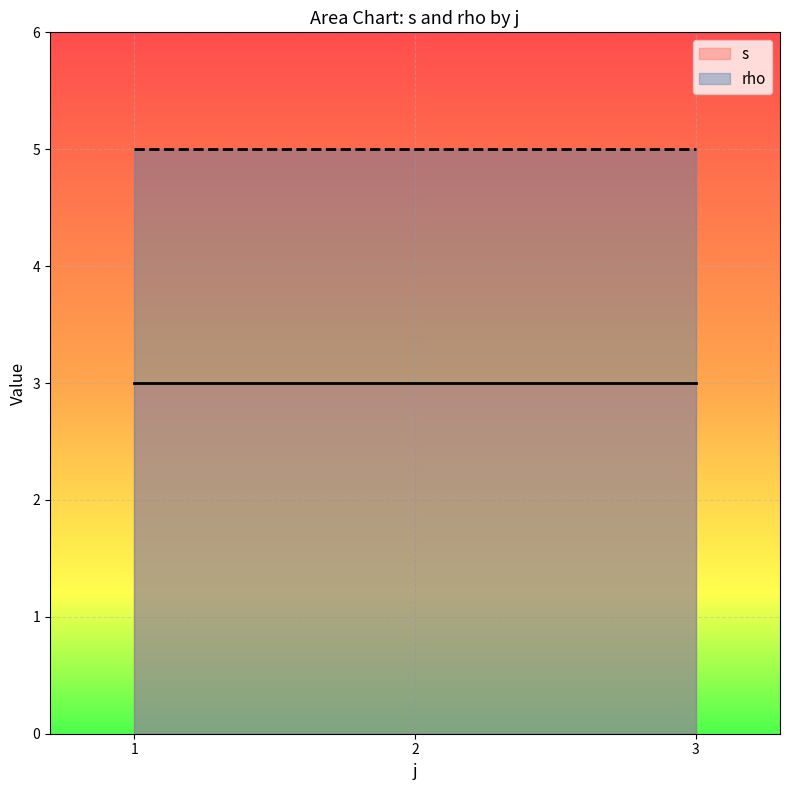

Rank the series at 2 from lowest to highest value.

s, rho